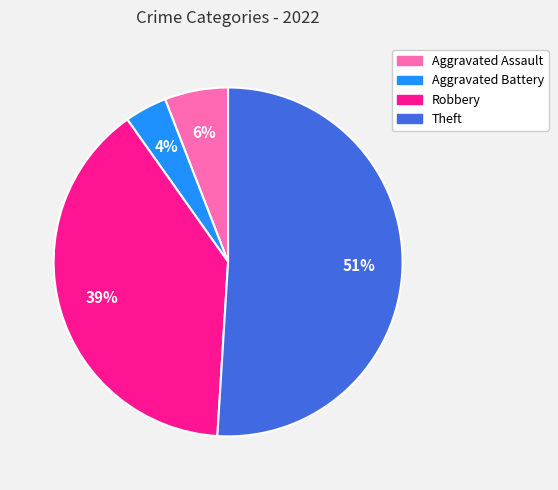

Count the number of slices in the pie.

4